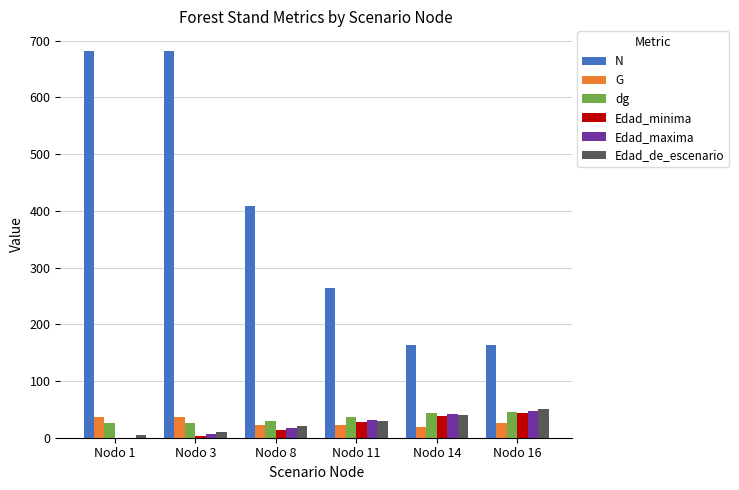

What is the greatest value displayed?

682.2